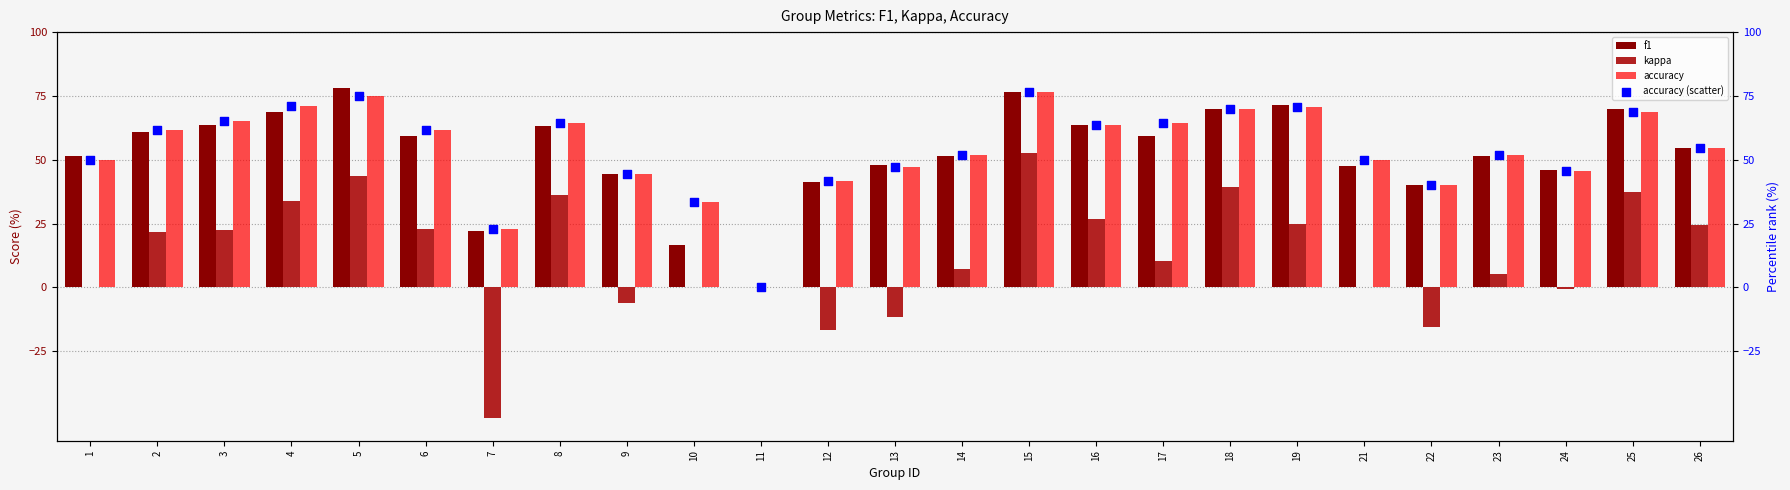

Which series has the widest spread of Y values?

kappa